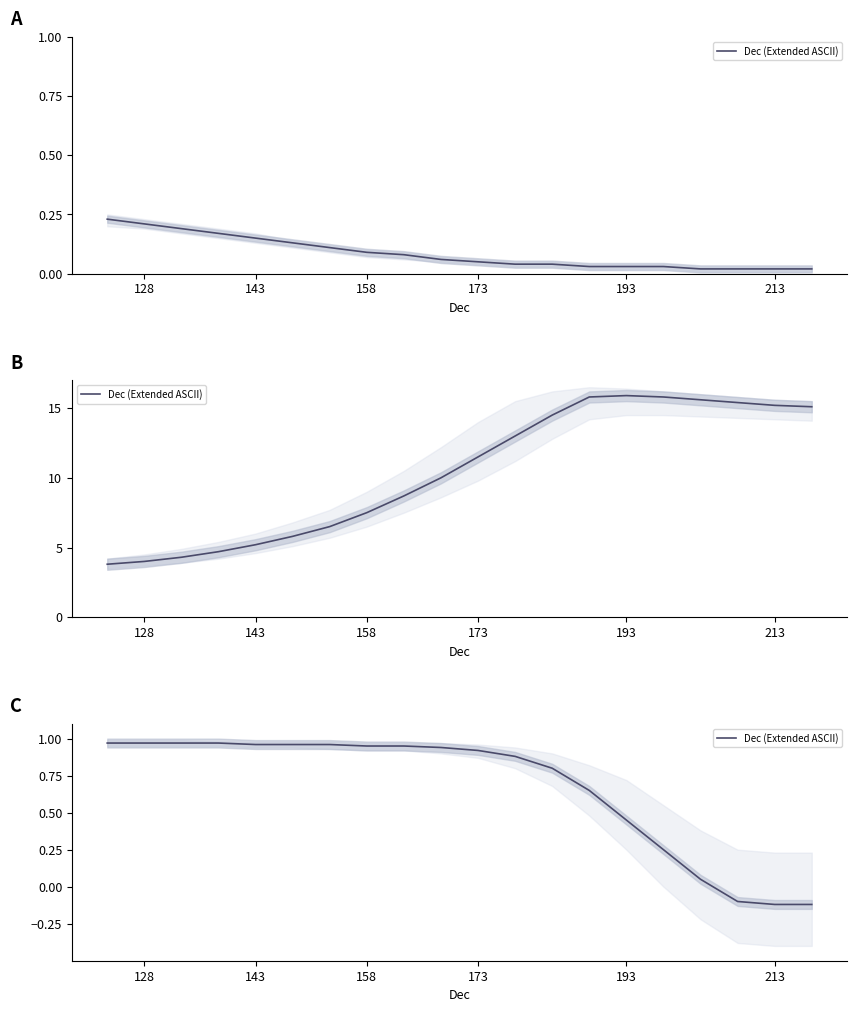

True or false: the data shows 1.5 at 128.

False